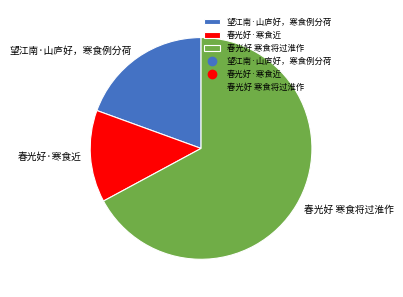

Rank the categories by value from lowest to highest.

春光好·寒食近, 望江南·山庐好，寒食例分荷, 春光好 寒食将过淮作